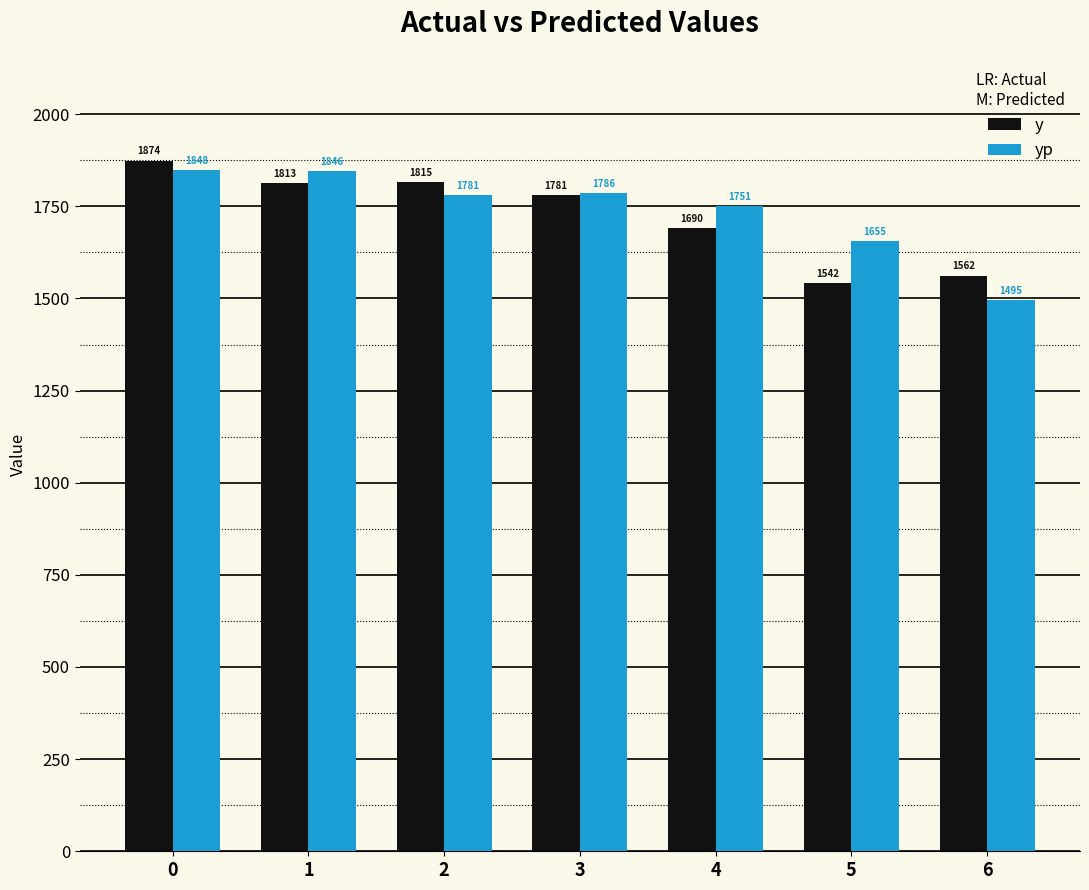

Where is yp nearest to the value 1671?

5